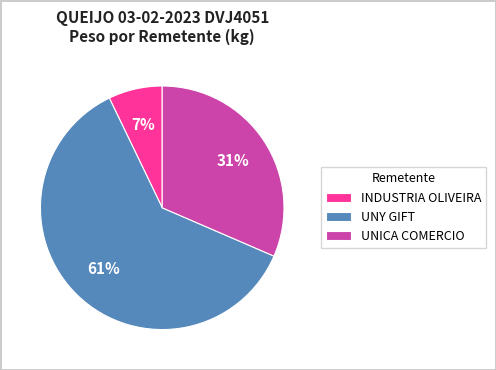

What is the ratio of the value at UNICA COMERCIO to the value at INDUSTRIA OLIVEIRA?

4.4